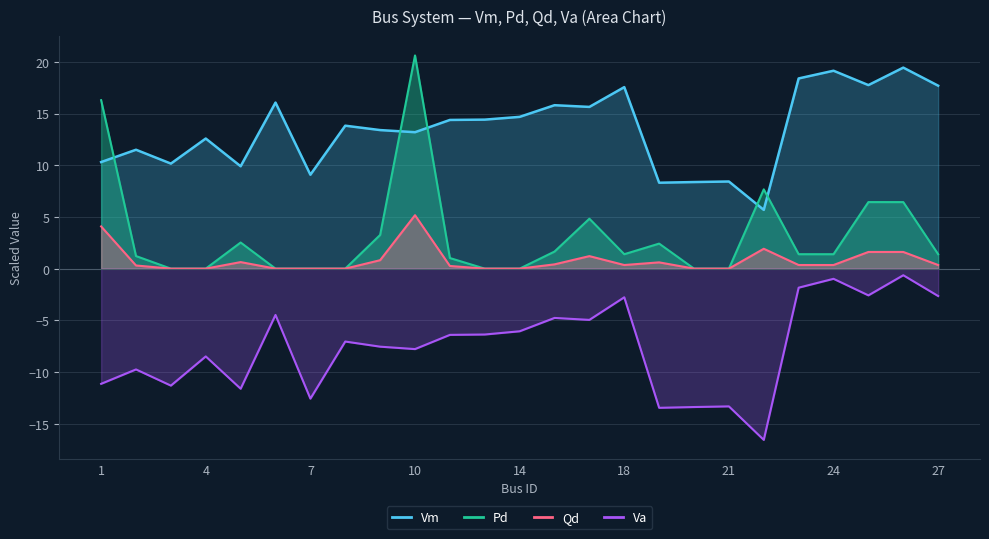

Is it true that Qd equals 2.1 at 10?

False